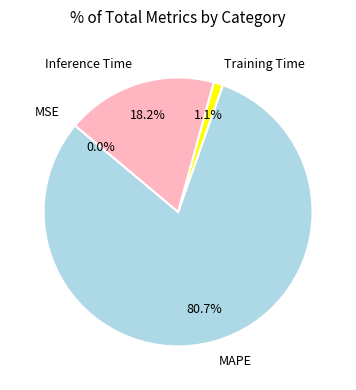

Between Inference Time and Training Time, which is larger?

Inference Time